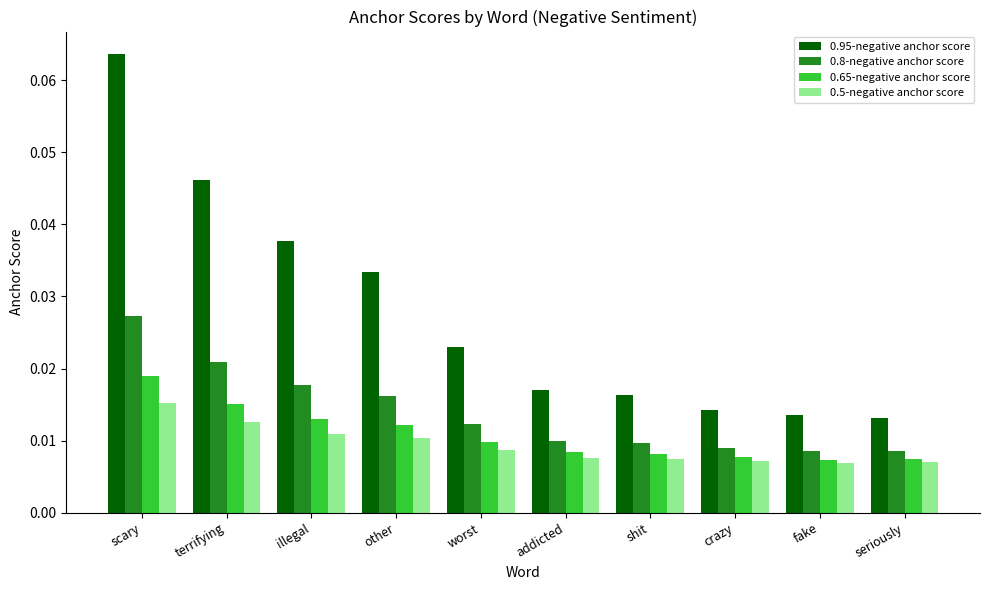

Is the value of 0.5-negative anchor score at scary greater than the value of 0.8-negative anchor score at illegal?

No